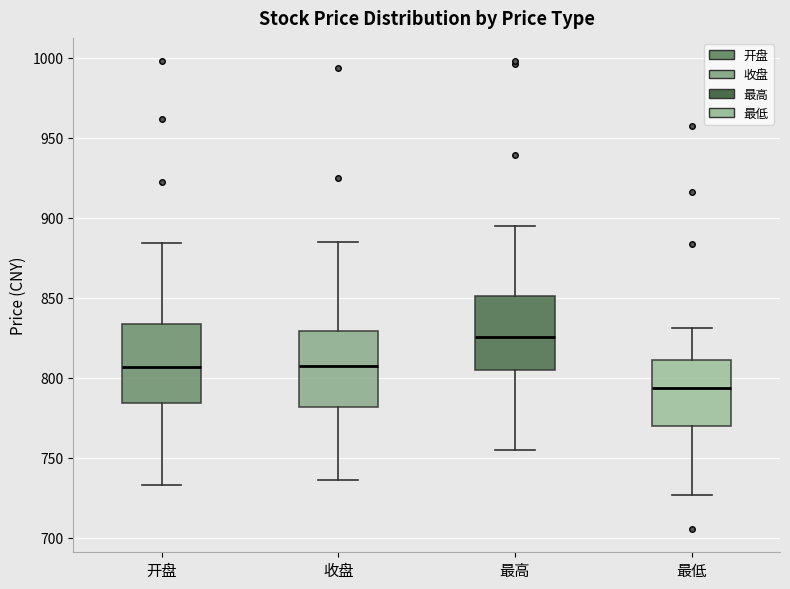

Where is the upper edge of the box for 开盘 on the y-axis? The values are not printed on the chart, so give them approximately, as read against the axis.

835